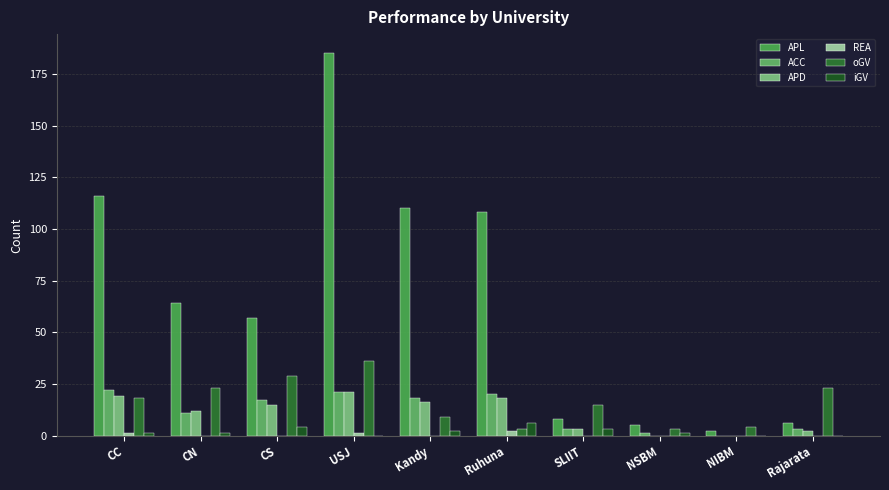

Between CN and SLIIT, which is larger?

CN